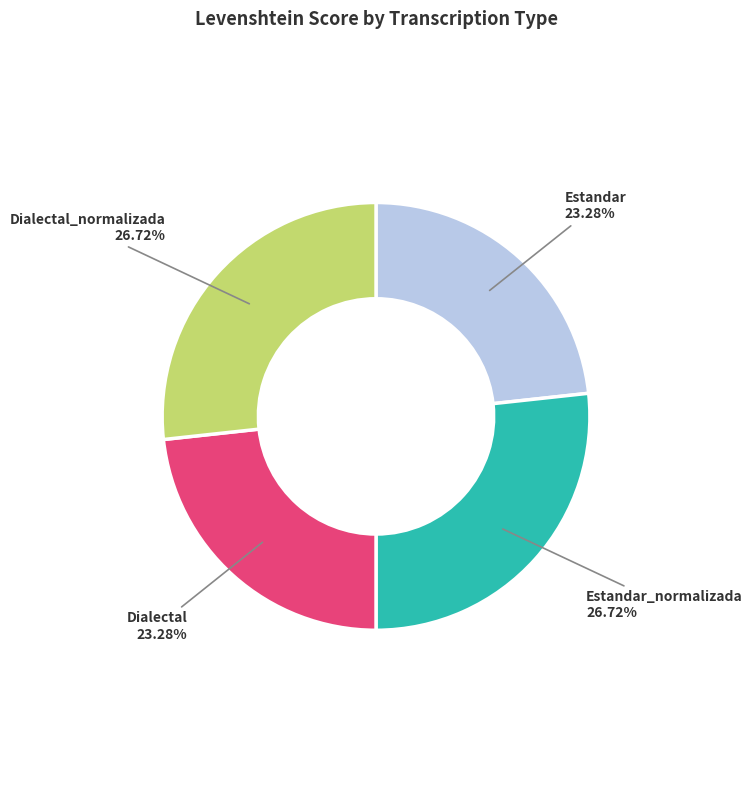

Is it true that Dialectal_normalizada is 39% of the pie?

False